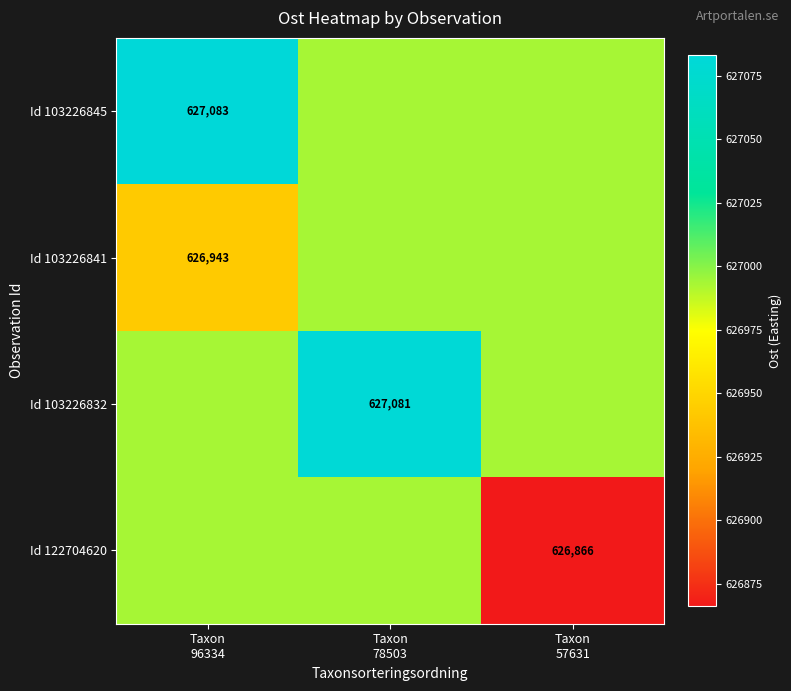

What is the sum of the Id 103226832 values at Taxon 78503 and Taxon 96334?

1254074.4